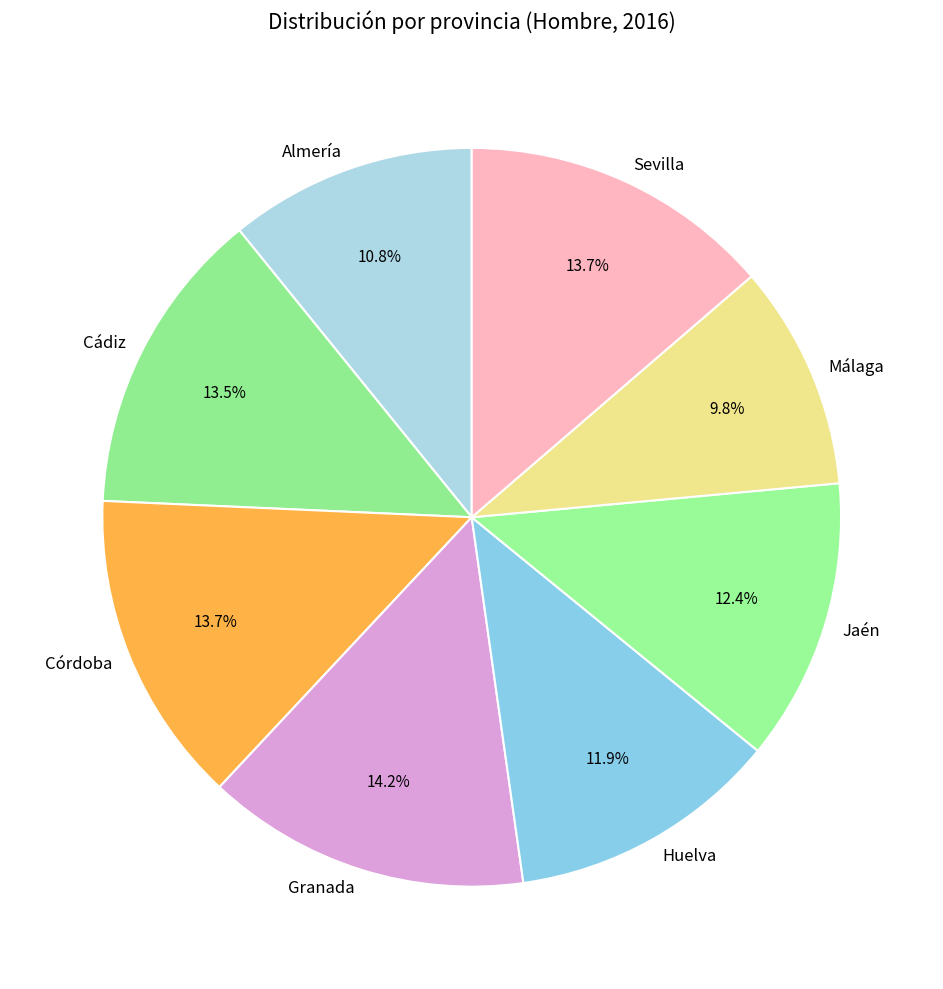

Which category has the smallest portion of the pie?

Málaga